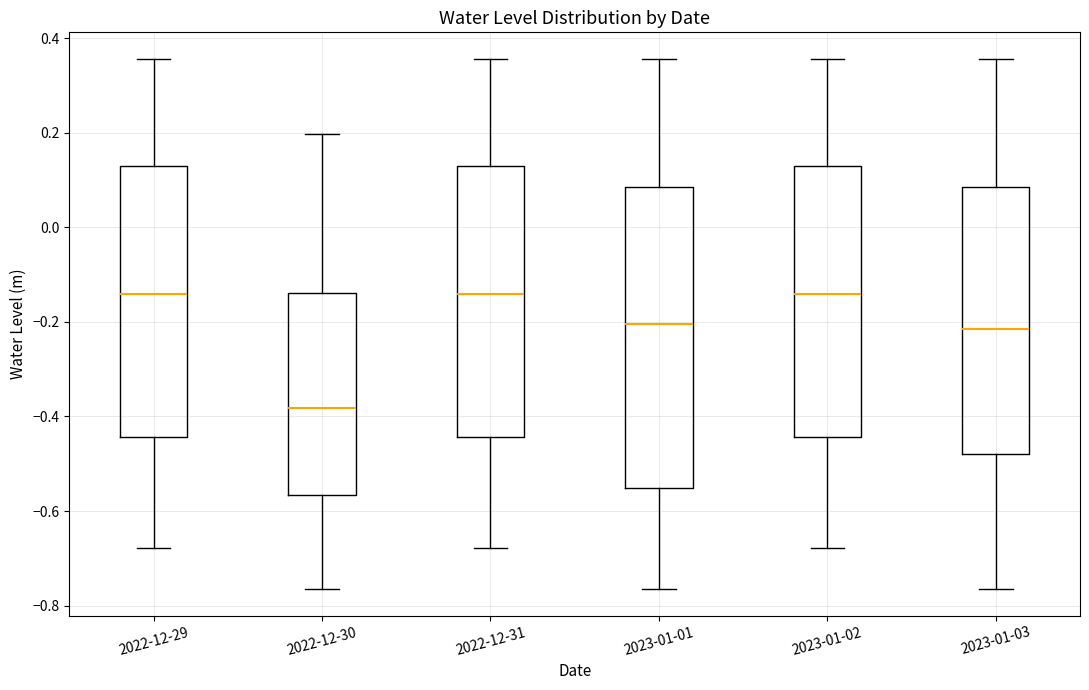

Reading left to right, transcribe this box plot: for each box, give where its median line is, the range the box spans, and where its two whiskers end, as read against the y-axis. The values are not printed on the chart, so give them approximately, as read against the axis.

2022-12-29: median -0.14, box -0.44 to 0.14, whiskers -0.68 to 0.36
2022-12-30: median -0.38, box -0.56 to -0.14, whiskers -0.76 to 0.20
2022-12-31: median -0.14, box -0.44 to 0.14, whiskers -0.68 to 0.36
2023-01-01: median -0.20, box -0.56 to 0.08, whiskers -0.76 to 0.36
2023-01-02: median -0.14, box -0.44 to 0.14, whiskers -0.68 to 0.36
2023-01-03: median -0.22, box -0.48 to 0.08, whiskers -0.76 to 0.36